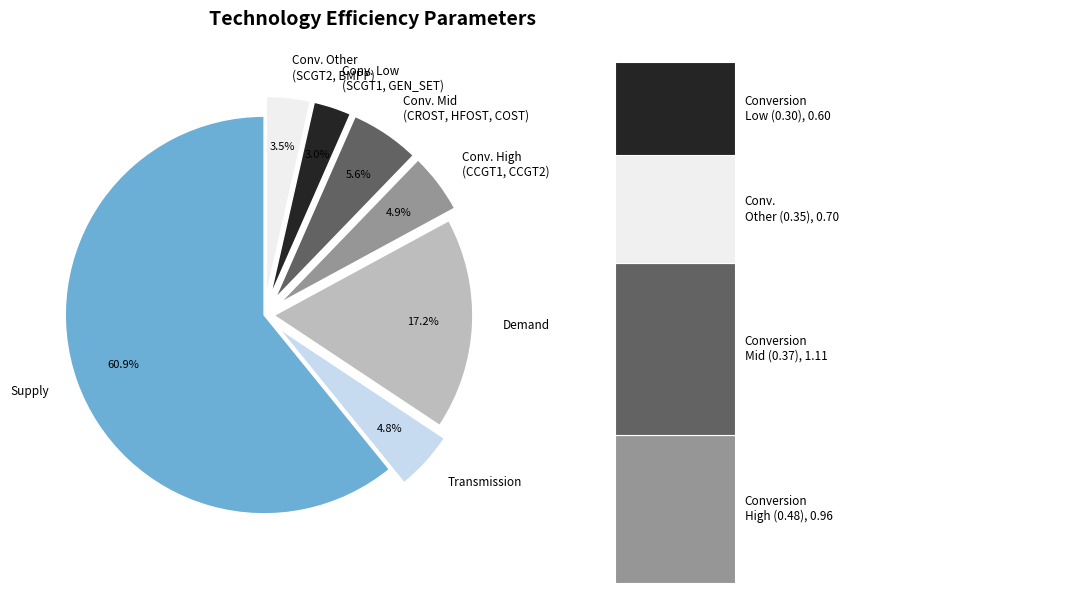

Does RES account for over 50% of the chart?

No